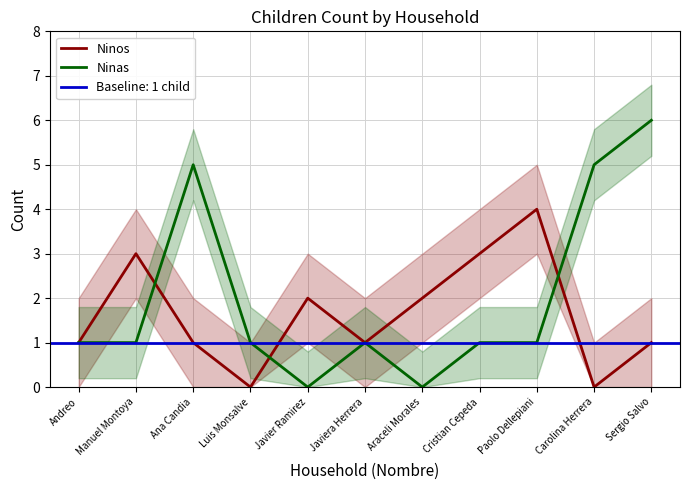

Is the value of Ninas at Javier Ramirez greater than the value of Ninos at Andreo?

No